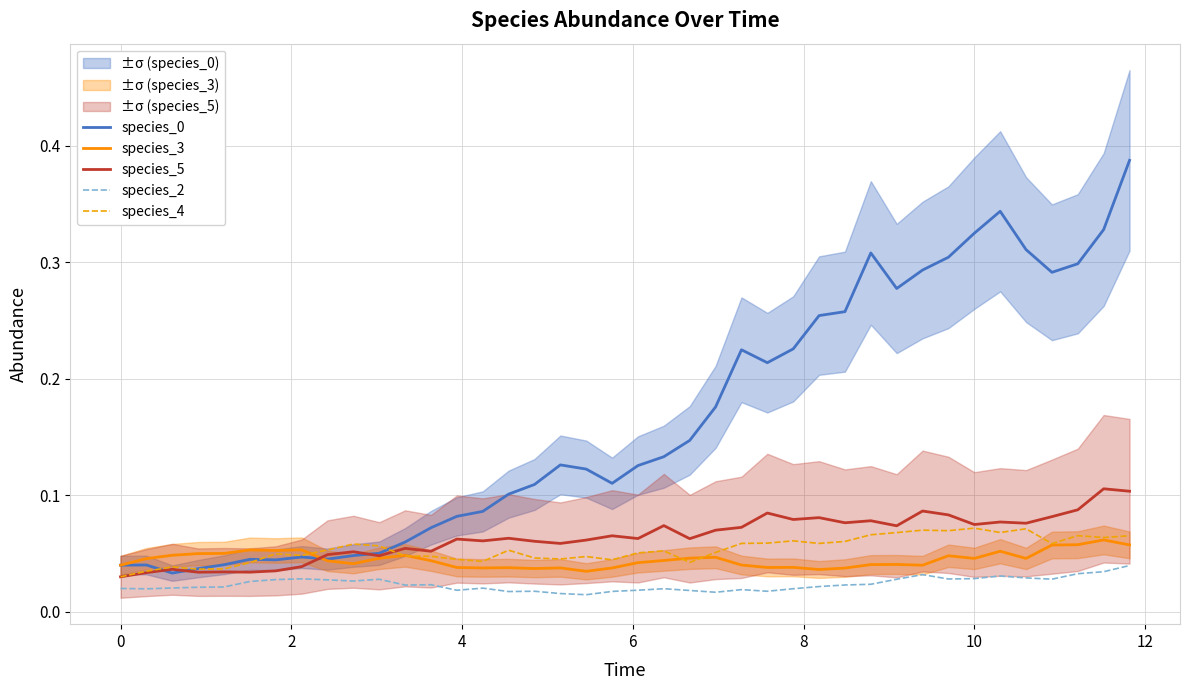

Which series has the largest total across all categories?

species_0